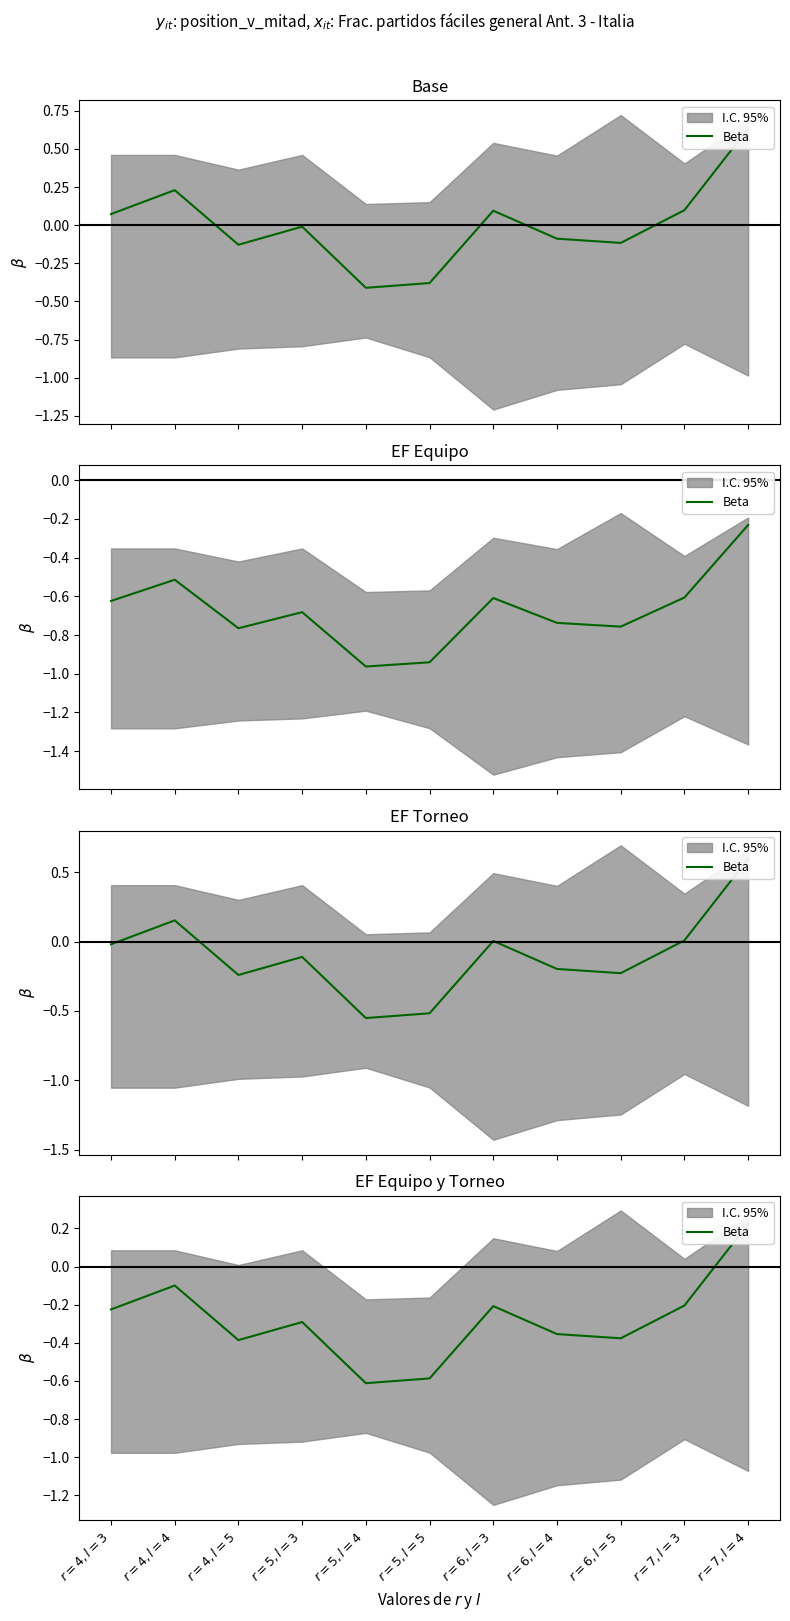

Reading left to right, list all the values displayed in this chart.

-0.2	-0.1	-0.4	-0.3	-0.6	-0.6	-0.2	-0.4	-0.4	-0.2	0.2